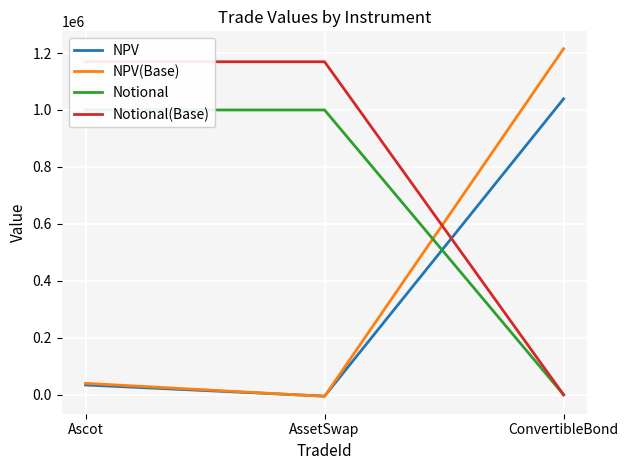

At which label is Notional(Base) closest to 584668?

ConvertibleBond